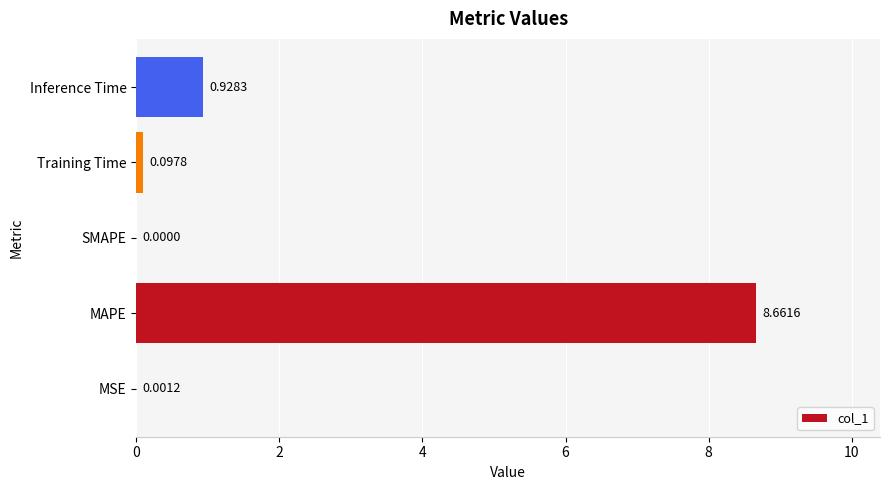

What is the sum of the values at SMAPE and MAPE?

8.7